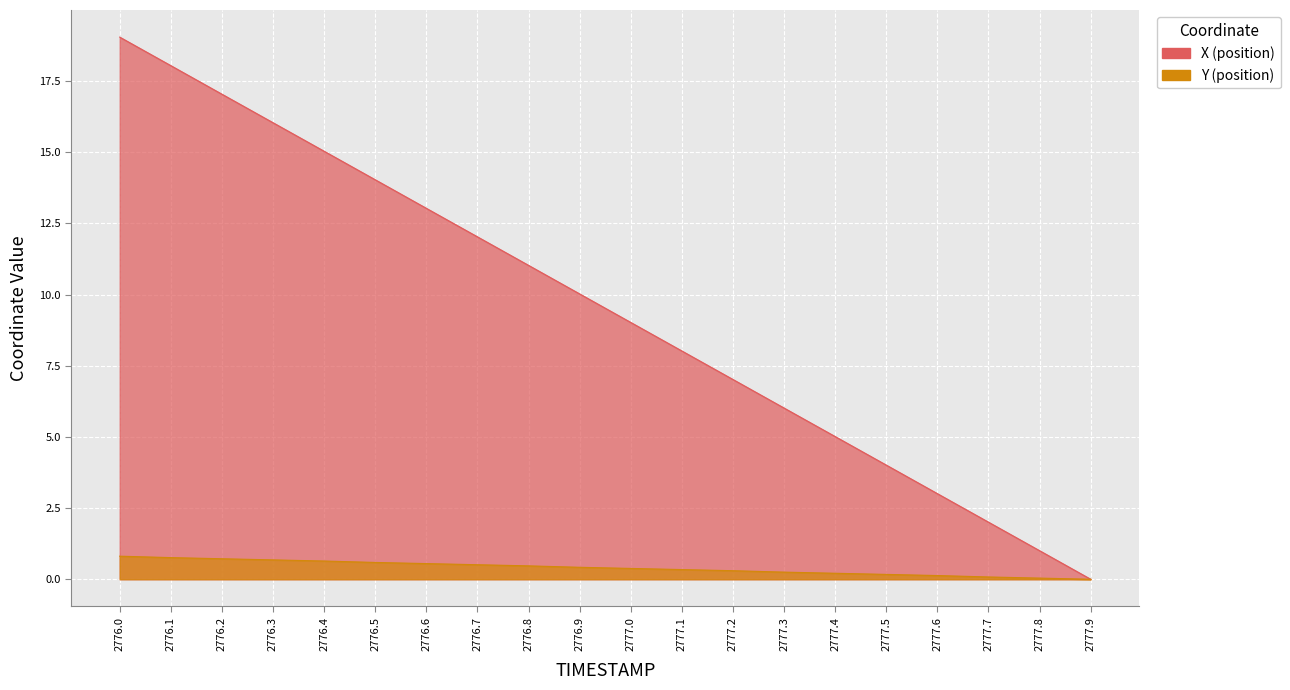

Between 2776.4 and 2777.0, which is larger?

2776.4